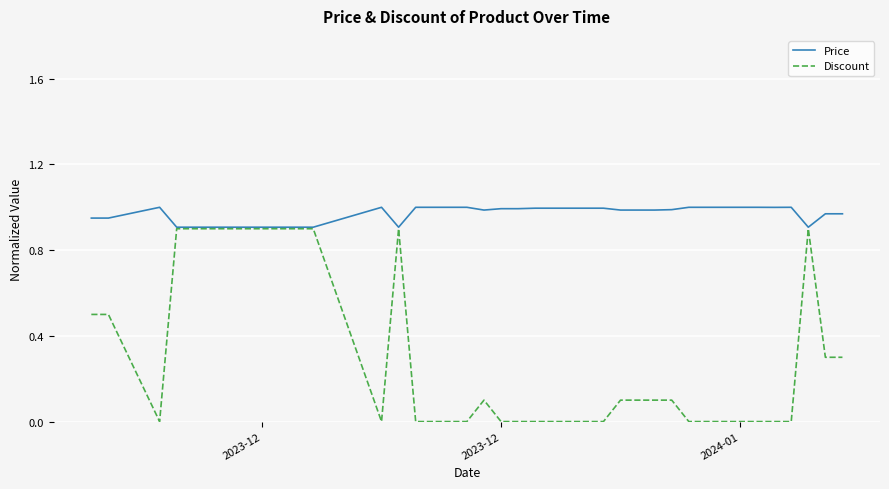

Which series has the largest total across all categories?

Price